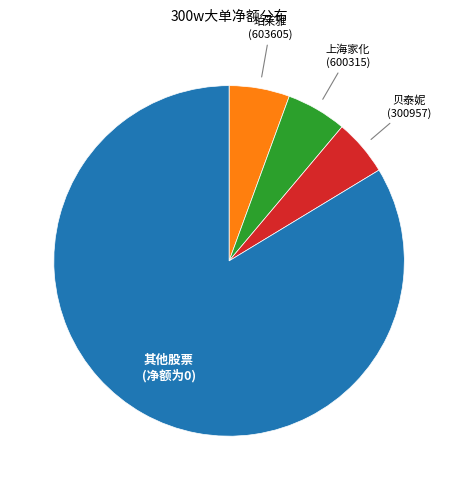

Is there a majority slice in this chart?

Yes